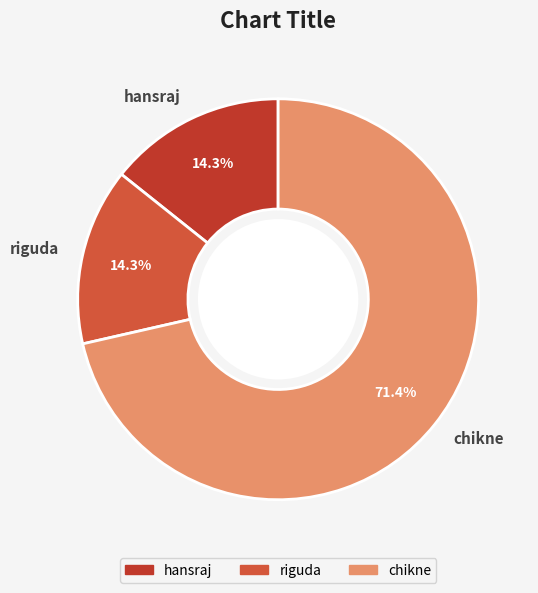

Which has a higher value, chikne or hansraj?

chikne